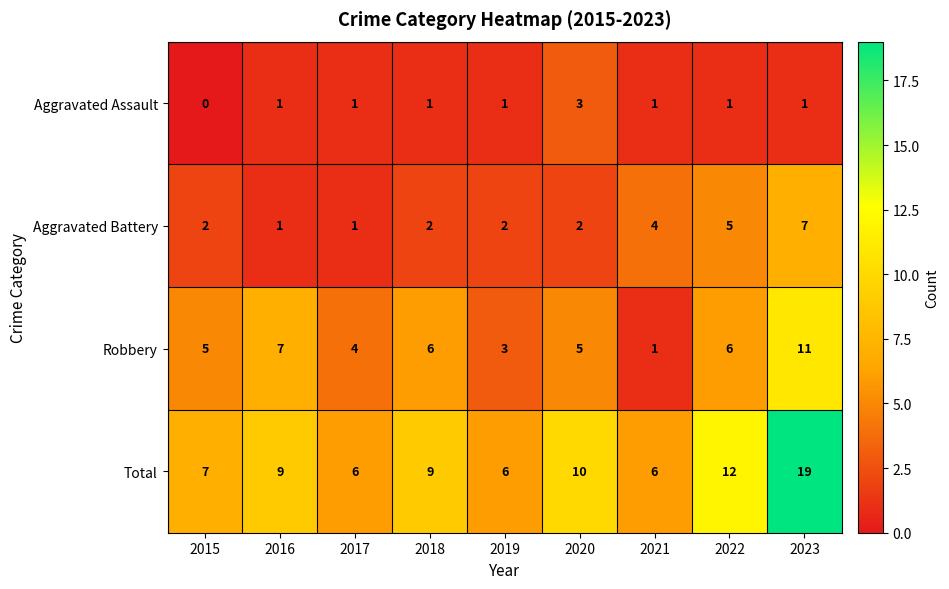

What is the maximum value for Aggravated Battery?

7